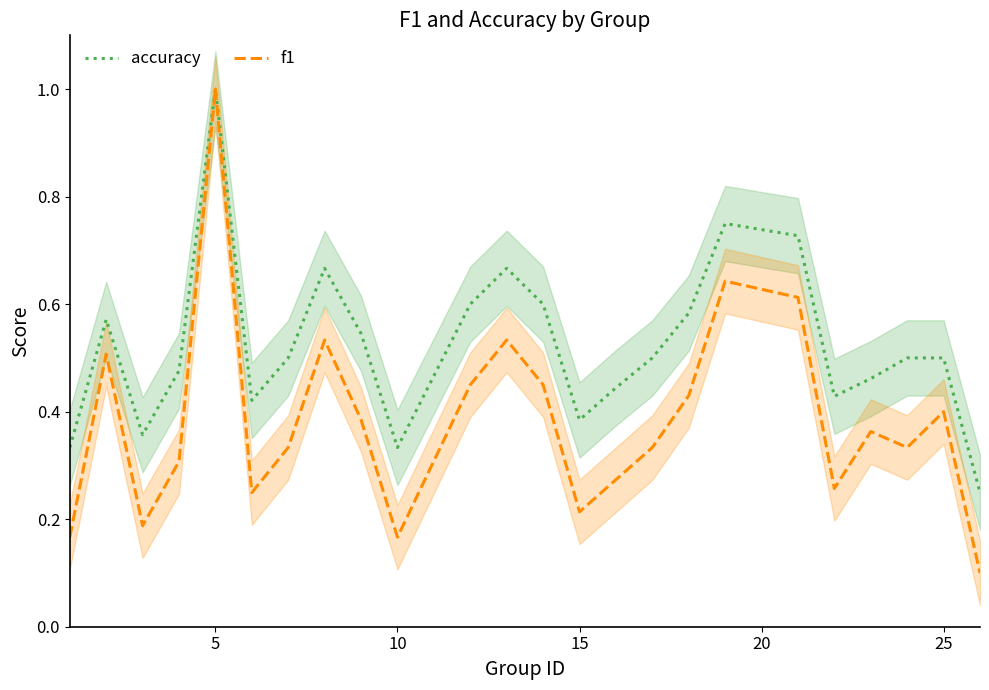

True or false: f1 has more than 1 interior local peaks.

True